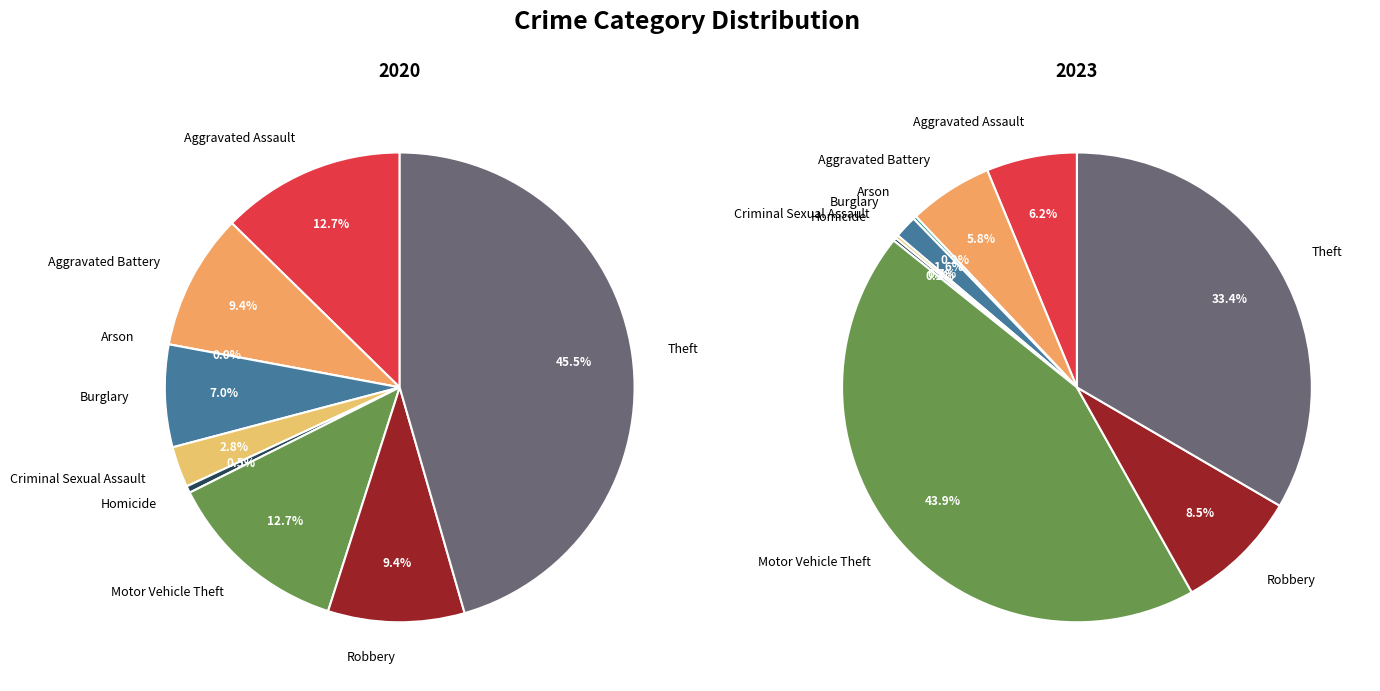

To the nearest percent, what percentage of the pie is Motor Vehicle Theft?

44%